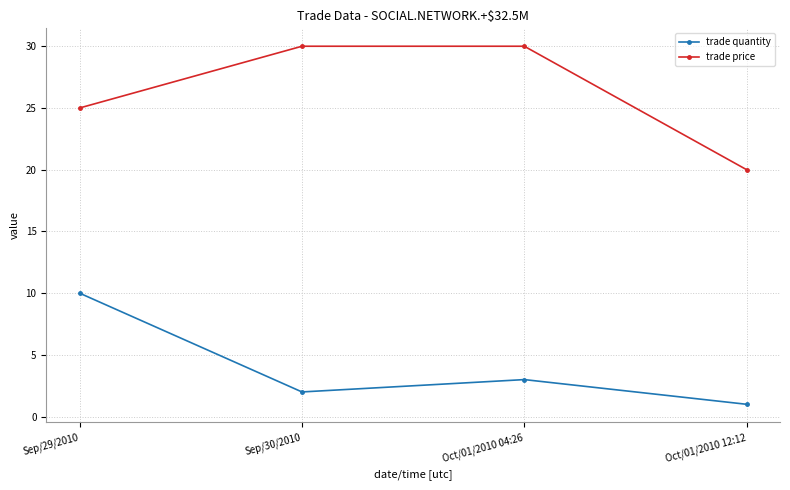

List the series in order of their peak value, highest first.

trade price, trade quantity